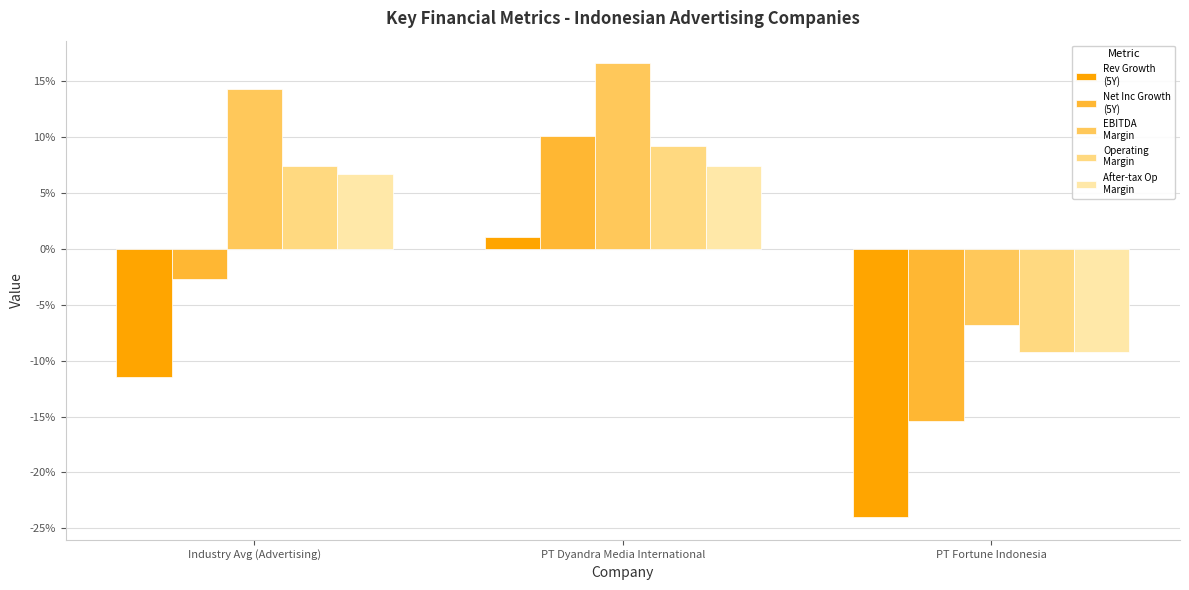

What is the label of the 3rd bar from the left?

PT Fortune Indonesia